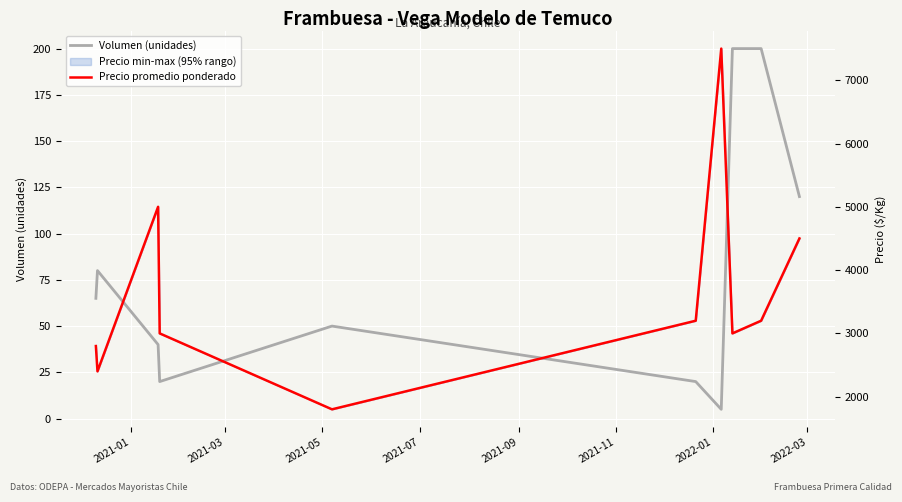

How many interior local valleys does the Volumen (unidades) series have?

2